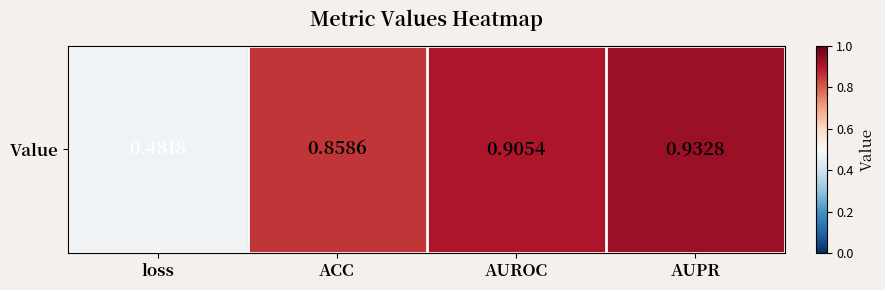

List the labels in order of value, largest first.

AUPR, AUROC, ACC, loss